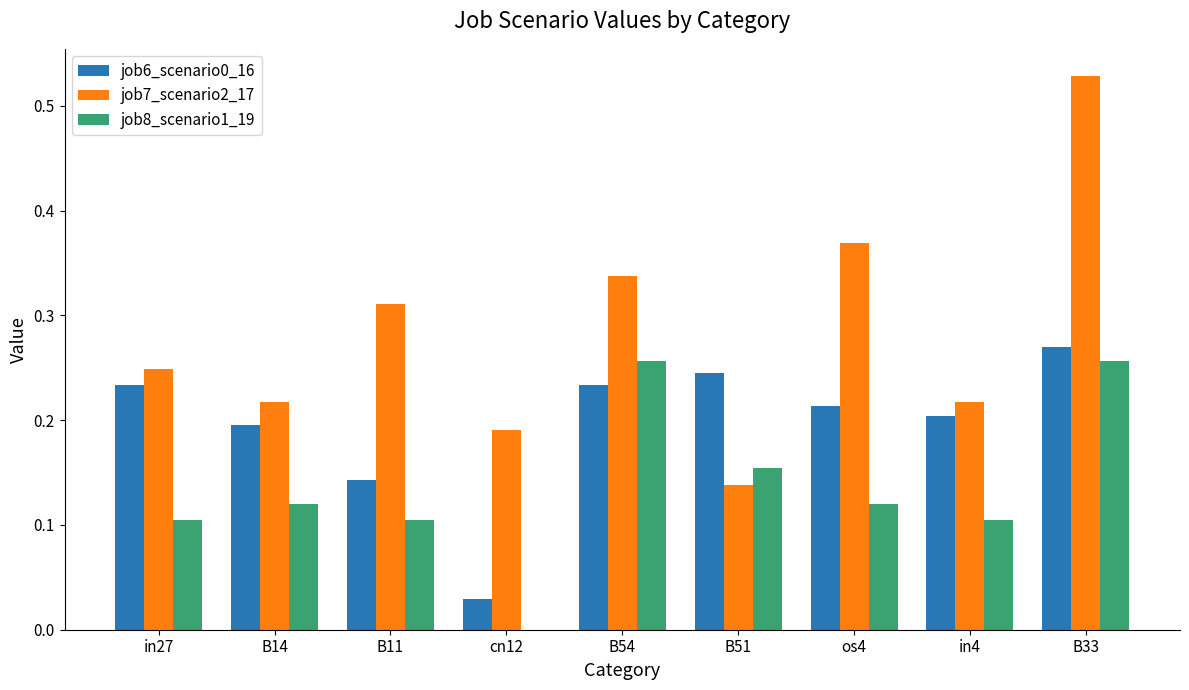

What is the total value across all series at in27?

0.6